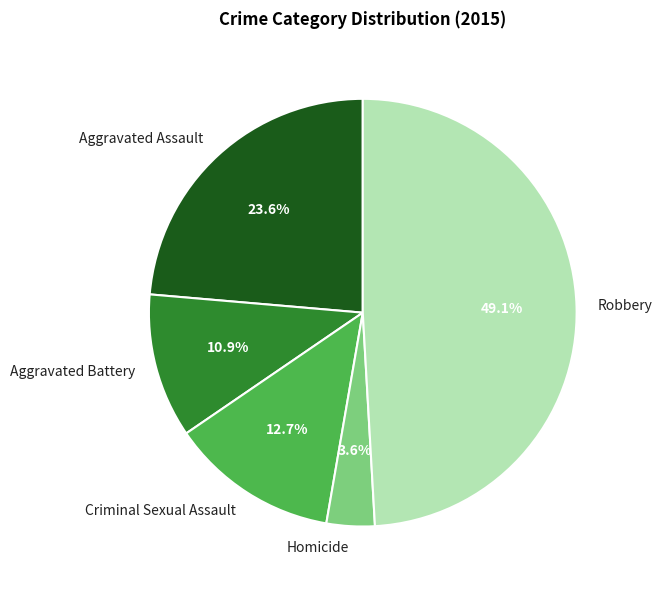

Which category has the biggest portion of the pie?

Robbery